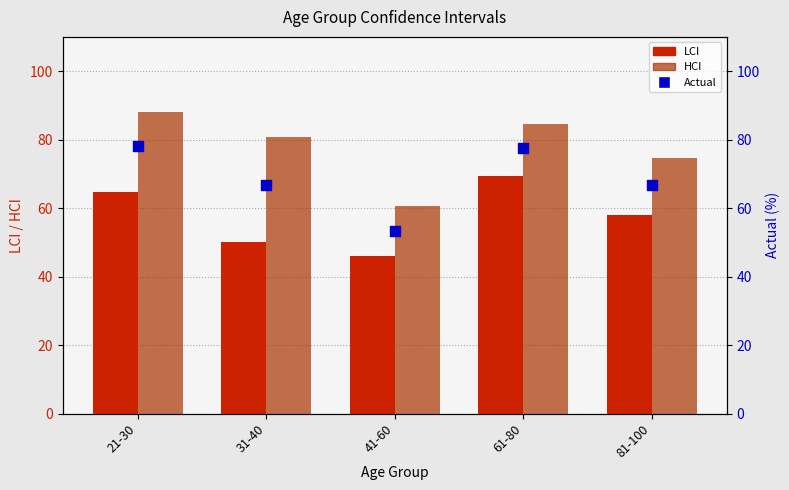

At how many categories does at least one series exceed 59?

5